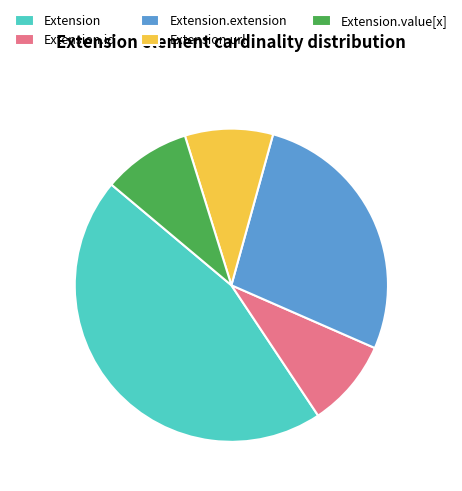

Is Extension.url the majority of the pie?

No